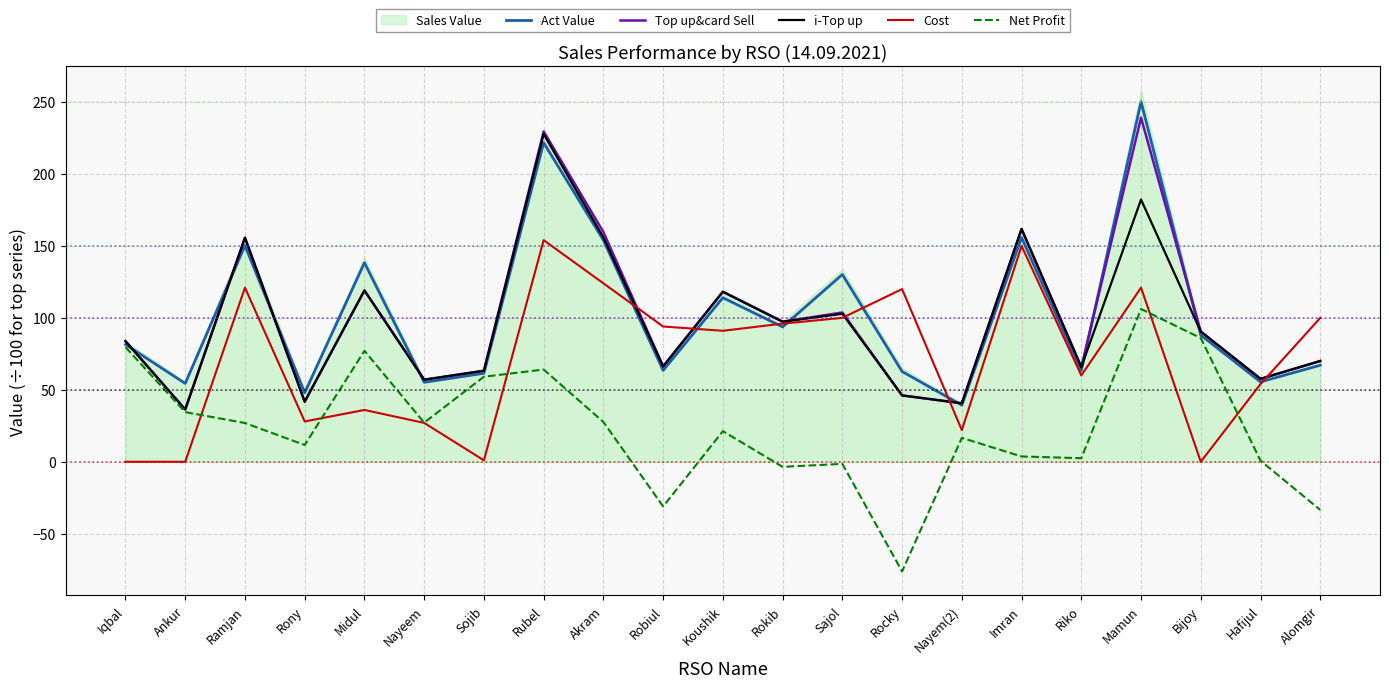

Which category has the highest value in the i-Top up series?

Rubel